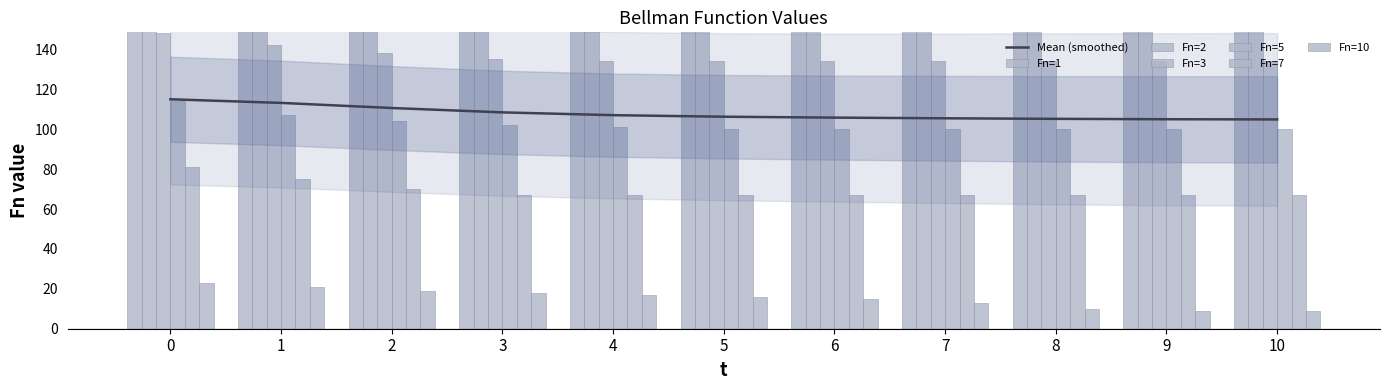

The Mean (smoothed) series shows 27.8 at 8. True or false?

False